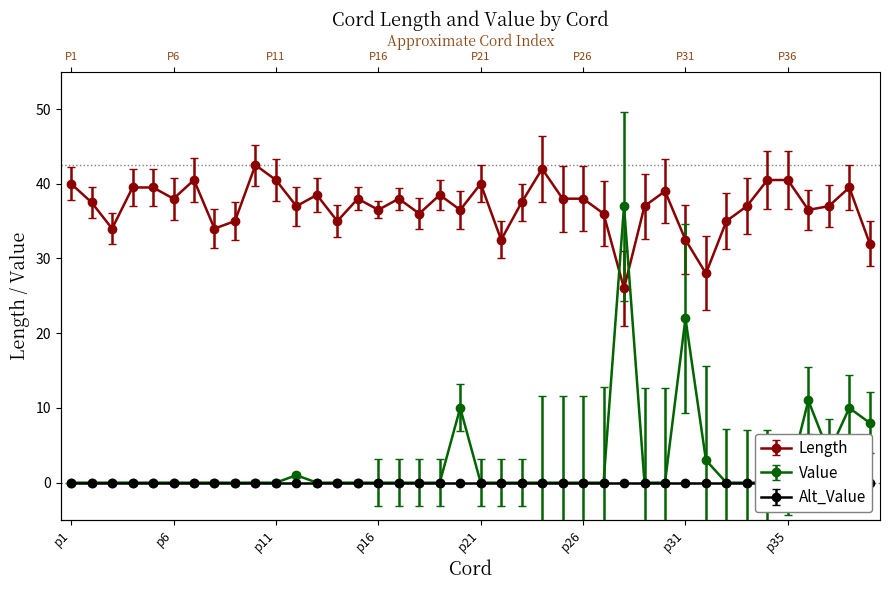

List the labels in order of Value value, largest first.

p28, p31, p36, p20, p38, p39, p37, p31s1, p12, p1, p2, p3, p4, p5, p6, p7, p8, p9, p10, p11, p13, p14, p15, p16, p17, p18, p19, p21, p22, p23, p24, p25, p26, p27, p29, p30, p32, p33, p34, p35